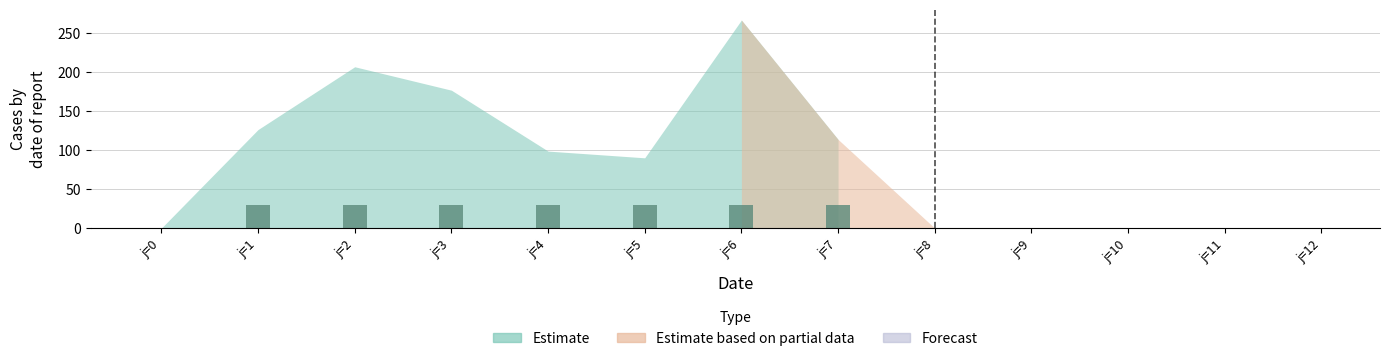

Approximately how many times larger is the value at j=4 compared to j=1?

1.0